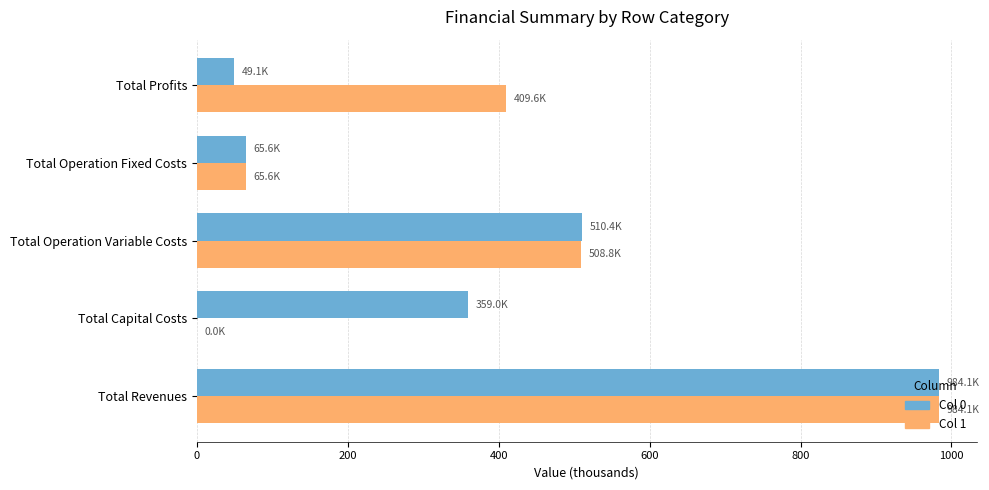

What are all the series names shown in the legend?

Col 0, Col 1